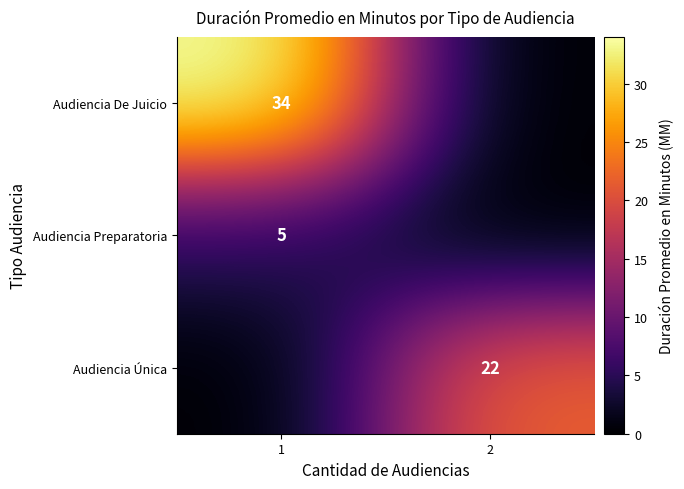

The Audiencia De Juicio series shows 18 at 1. True or false?

False